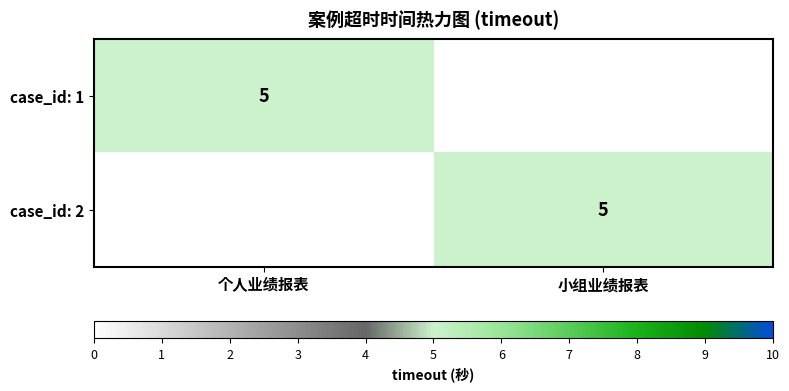

At which category is the sum across all series the highest?

个人业绩报表